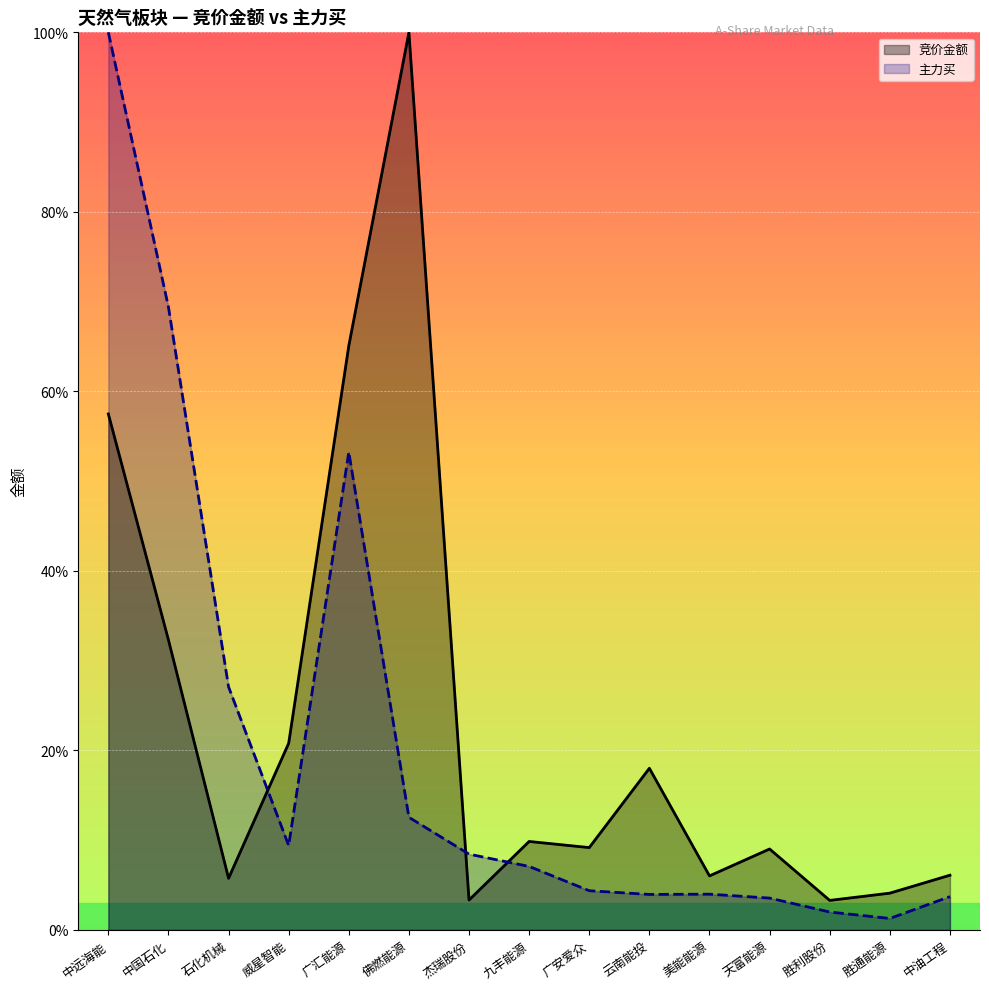

What is the spread (max minus min) of values at 威星智能?

11.4